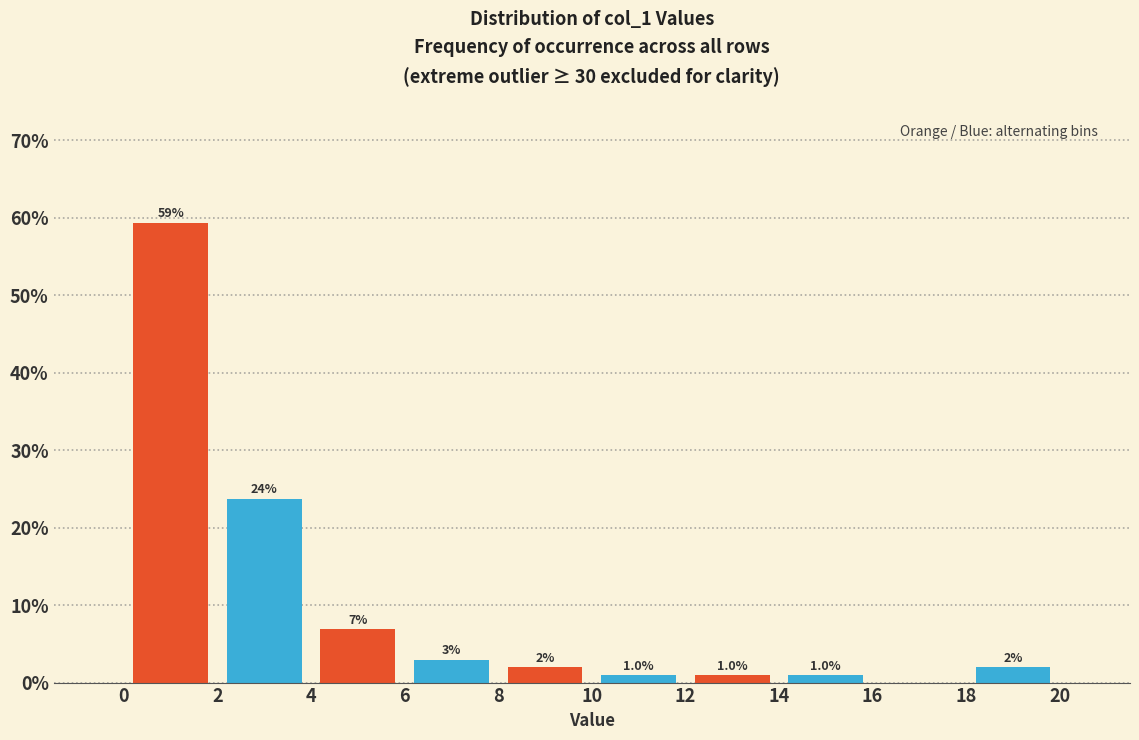

Which range on the x-axis has the tallest bar?

0 to 2